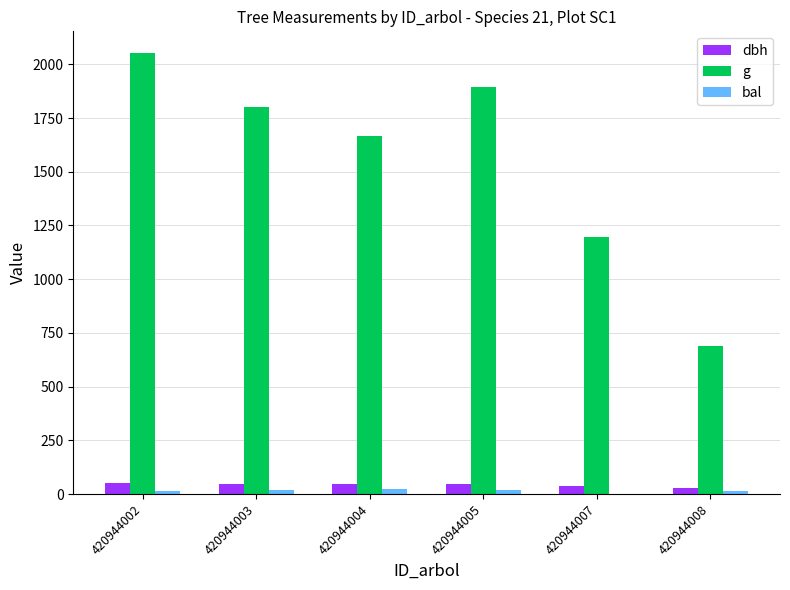

At which label is g closest to 1370?

420944007